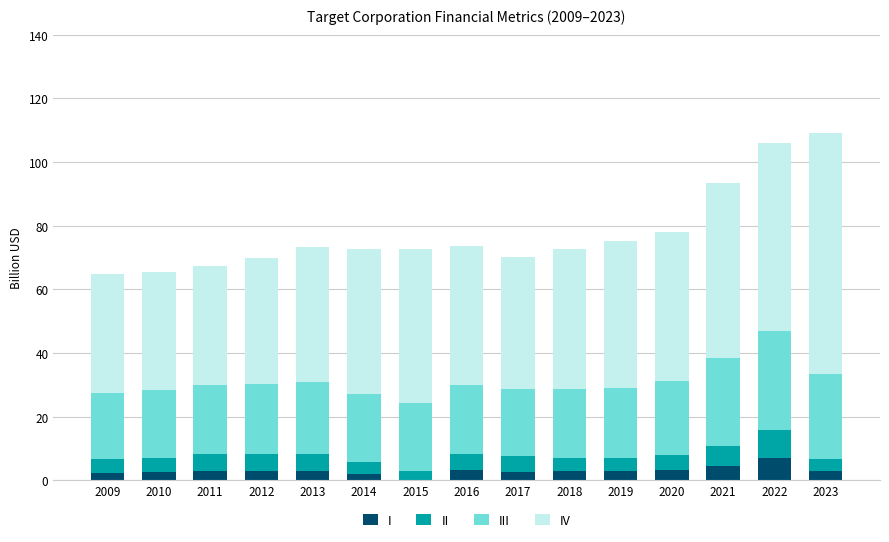

Is the value of I at 2022 greater than the value of III at 2023?

No